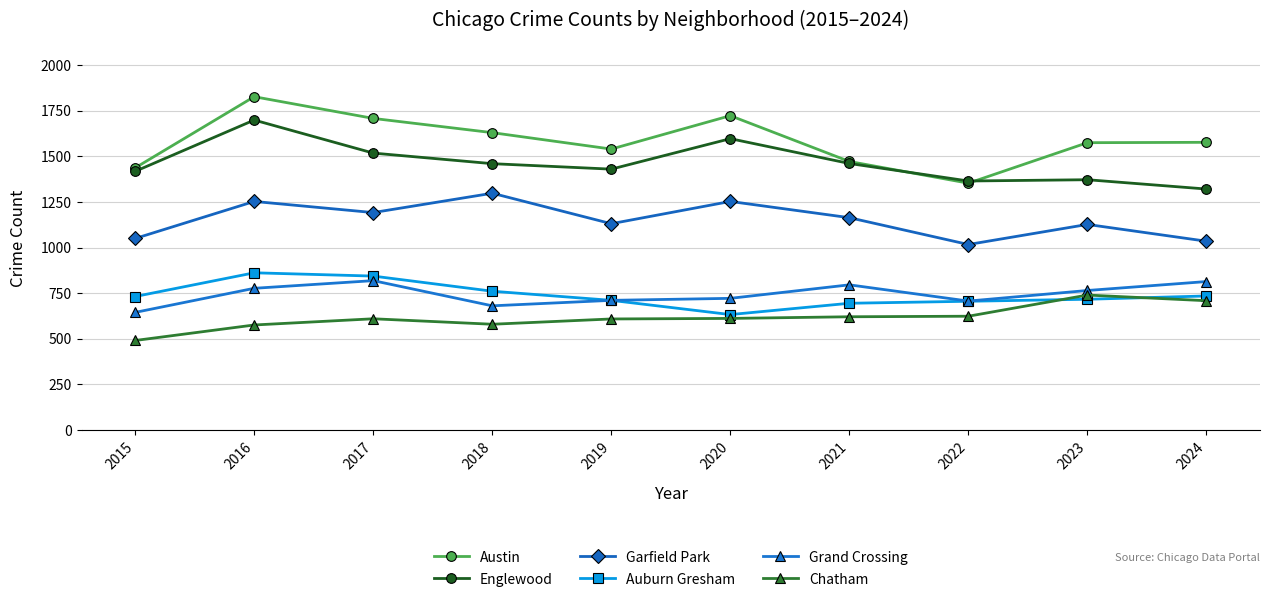

What is the difference between the maximum and minimum values in the Auburn Gresham series?

229